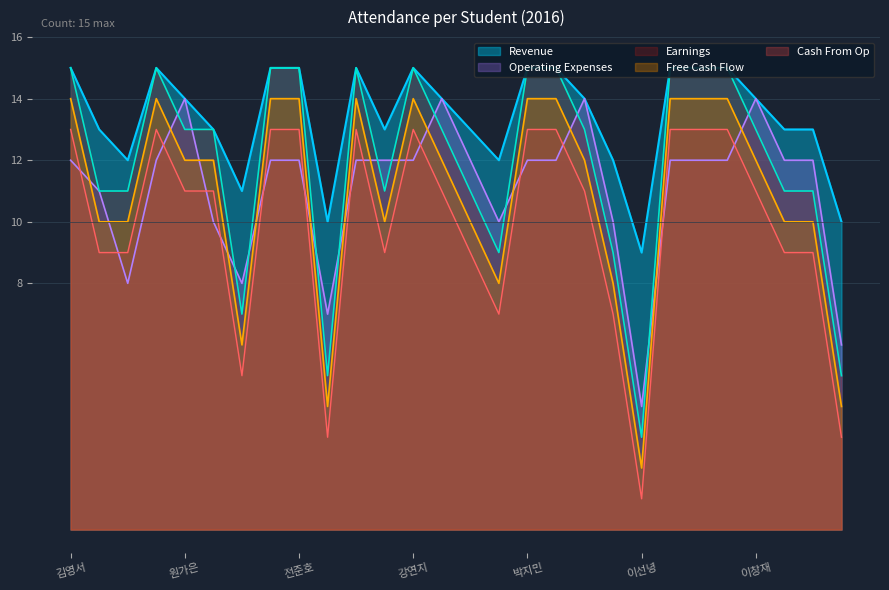

At how many categories does at least one series exceed 7?

28